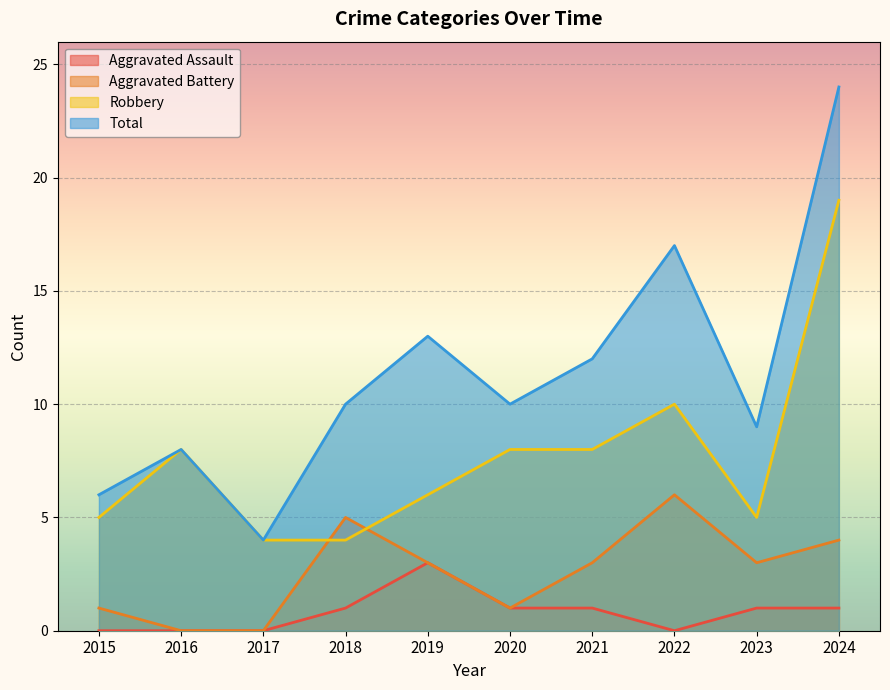

Which series has the largest range (max minus min)?

Total